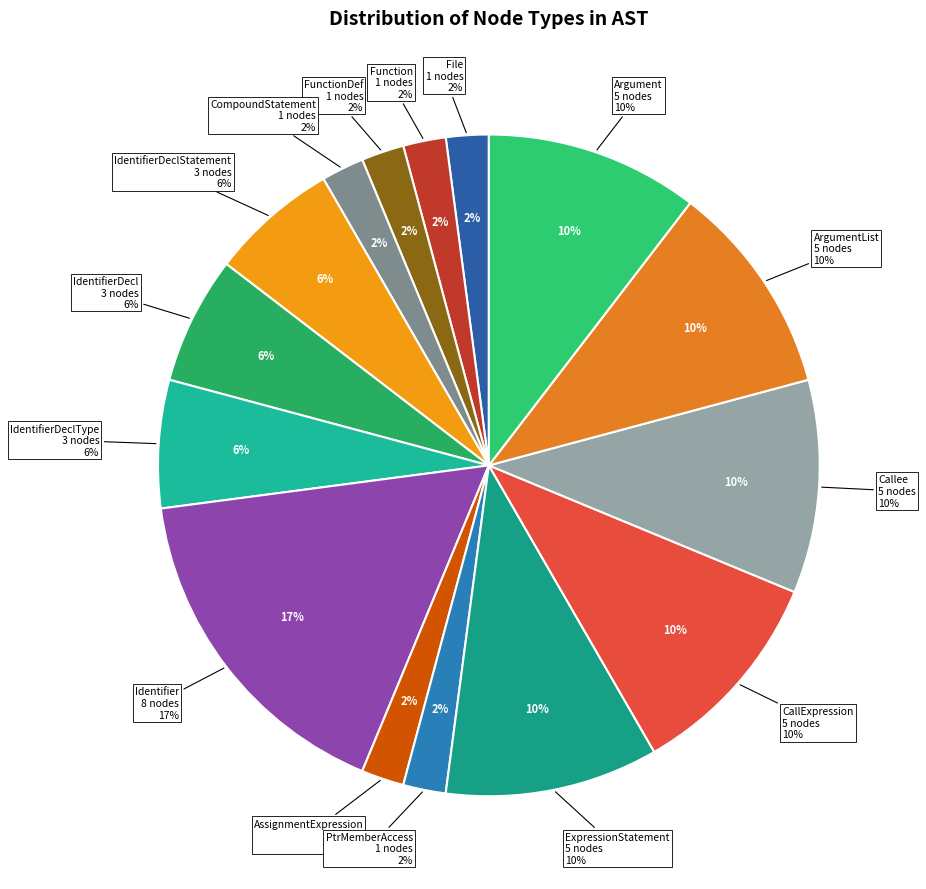

To the nearest percent, what portion does File represent?

2%